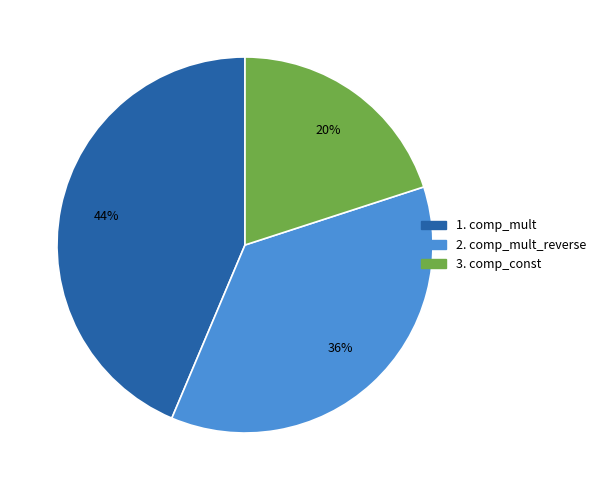

Is there any slice that represents more than half of the pie?

No